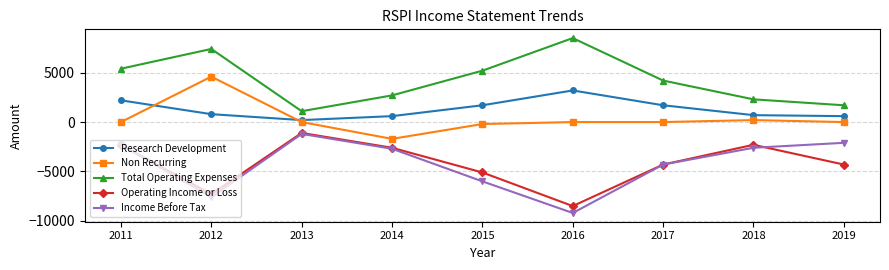

How many data points does each series have?

9